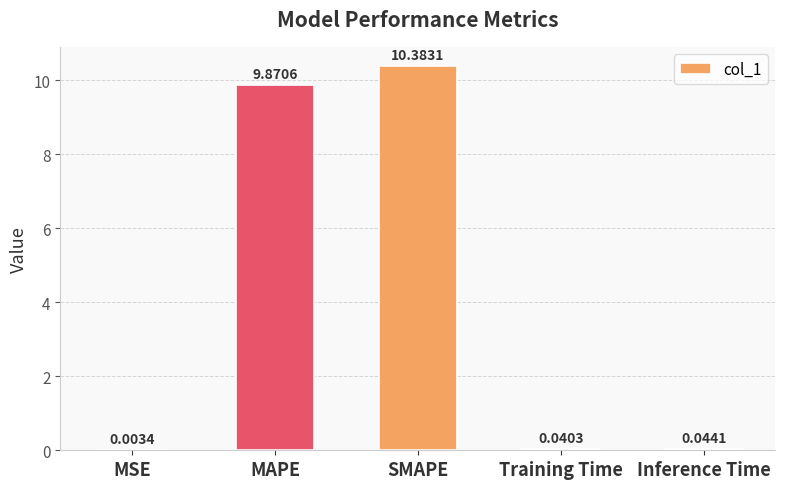

At which category does the chart reach its peak across all series?

SMAPE